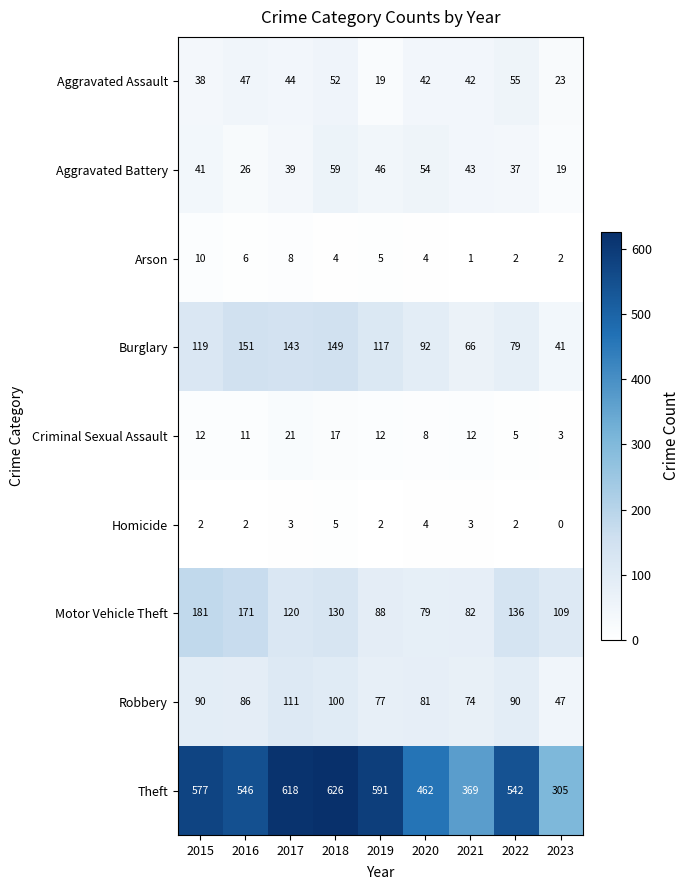

True or false: Motor Vehicle Theft has a value of 181 at 2015.

True